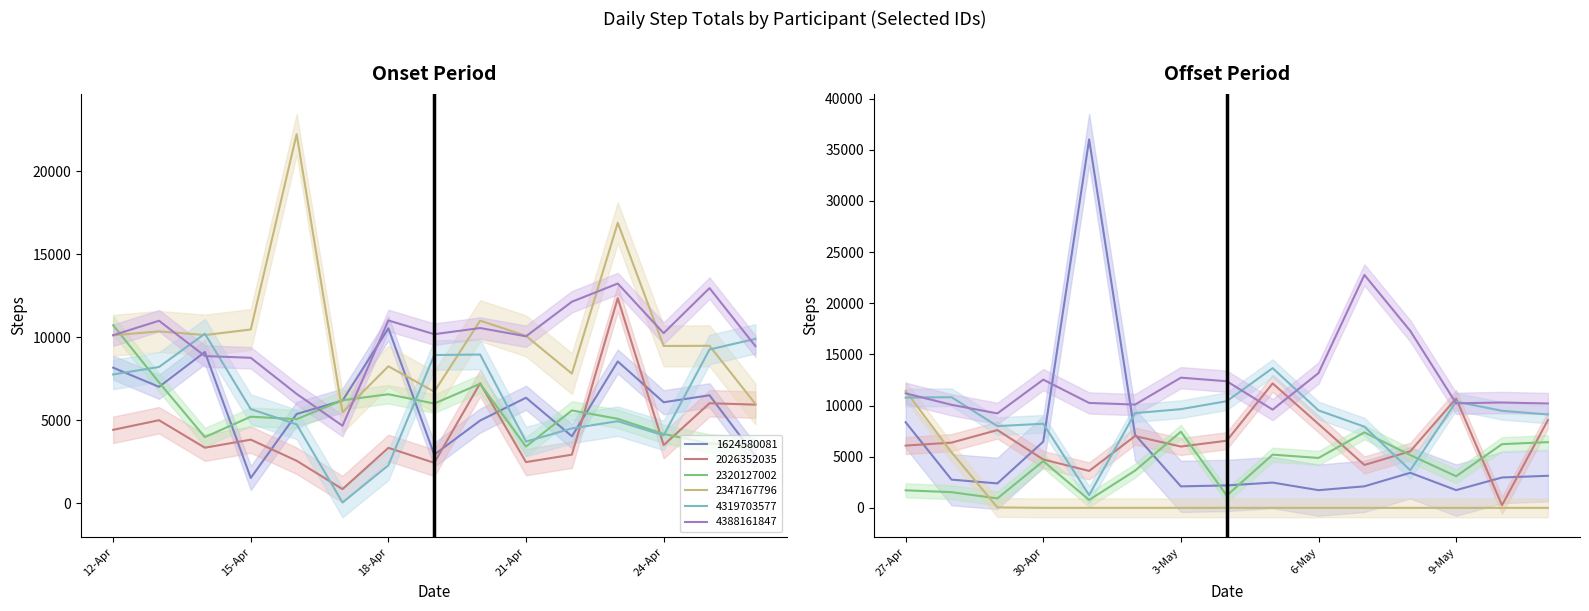

Reading right to left, list all the values displayed in this chart.

1624580081: 3134	2969	1732	3427	2104	1727	2470	2193	2100	7155	36019	6474	2390	2759	8367	2826	6497	6076	8538	4026	6349	4974	2916	10536	6175	5370	1510	9107	7007	8163
2026352035: 8580	254	10685	5528	4193	8198	12167	6564	5992	7018	3609	4729	7604	6375	6088	5933	6017	3490	12357	2915	2467	7222	2424	3325	838	2547	3821	3335	4993	4414
2320127002: 6424	6227	3090	5161	7379	4878	5202	1201	7443	3634	772	4571	924	1532	1715	3409	3588	4165	5079	5583	3404	7192	5997	6559	6198	5057	5205	3973	7275	10725
2347167796: 0	0	0	0	0	0	0	0	0	0	0	0	42	5439	11423	5980	9482	9471	16901	7804	10080	10999	6711	8247	5472	22244	10465	10129	10352	10113
4319703577: 9129	9487	10378	3672	7937	9524	13658	10429	9648	9261	1251	8221	7990	10817	10780	9899	9259	4081	4935	4500	3702	8954	8925	2276	29	4744	5664	10210	8204	7753
4388161847: 10201	10299	10218	17298	22770	13175	9603	12375	12727	10096	10255	12533	9232	10074	11193	9461	12961	10243	13236	12139	10055	10553	10181	11009	4660	6580	8758	8863	10993	10122